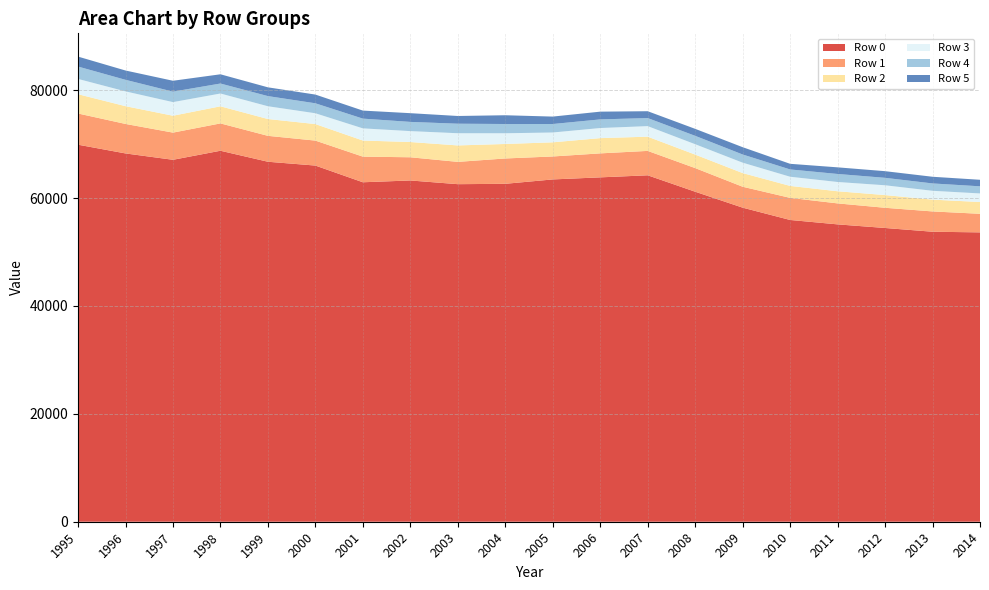

Reading left to right, what are all the values shown in this chart?

Row 0: 1995=69882.9	1996=68262.3	1997=67083.6	1998=68760.2	1999=66721.2	2000=66012.8	2001=62918.3	2002=63251.9	2003=62564.2	2004=62632.6	2005=63444.2	2006=63827.1	2007=64210.3	2008=61166.8	2009=58212.3	2010=55930.8	2011=55113.9	2012=54444.5	2013=53749.2	2014=53631.3
Row 1: 1995=5782.1	1996=5466.0	1997=5036.5	1998=5067.9	1999=4800.8	2000=4626.8	2001=4749.2	2002=4299.0	2003=4132.1	2004=4695.0	2005=4254.2	2006=4444.1	2007=4522.4	2008=4379.8	2009=3876.8	2010=4096.3	2011=3887.9	2012=3743.8	2013=3762.4	2014=3442.3
Row 2: 1995=3574.0	1996=3293.8	1997=3129.4	1998=3169.0	1999=3119.1	2000=3065.6	2001=2985.6	2002=2825.6	2003=3050.1	2004=2687.7	2005=2623.4	2006=2827.9	2007=2635.8	2008=2502.5	2009=2533.5	2010=2216.0	2011=2250.1	2012=2358.3	2013=2190.8	2014=2182.5
Row 3: 1995=2832.9	1996=2739.5	1997=2523.7	1998=2371.8	1999=2364.9	2000=2001.3	2001=2254.8	2002=2021.1	2003=2259.0	2004=1985.4	2005=1818.9	2006=1871.0	2007=1954.8	2008=1922.8	2009=1927.8	2010=1698.5	2011=1717.0	2012=1813.8	2013=1633.6	2014=1589.9
Row 4: 1995=2292.3	1996=2145.3	1997=1941.0	1998=1850.8	1999=1882.7	2000=1848.1	2001=1806.0	2002=1709.1	2003=1765.7	2004=1714.8	2005=1573.3	2006=1599.3	2007=1493.7	2008=1552.5	2009=1515.5	2010=1352.2	2011=1486.5	2012=1379.8	2013=1365.2	2014=1322.1
Row 5: 1995=1847.0	1996=1725.2	1997=2018.1	1998=1712.0	1999=1624.3	2000=1617.2	2001=1487.9	2002=1616.7	2003=1431.7	2004=1625.1	2005=1378.2	2006=1436.5	2007=1269.7	2008=1294.9	2009=1353.7	2010=1045.3	2011=1229.2	2012=1234.0	2013=1237.6	2014=1210.5